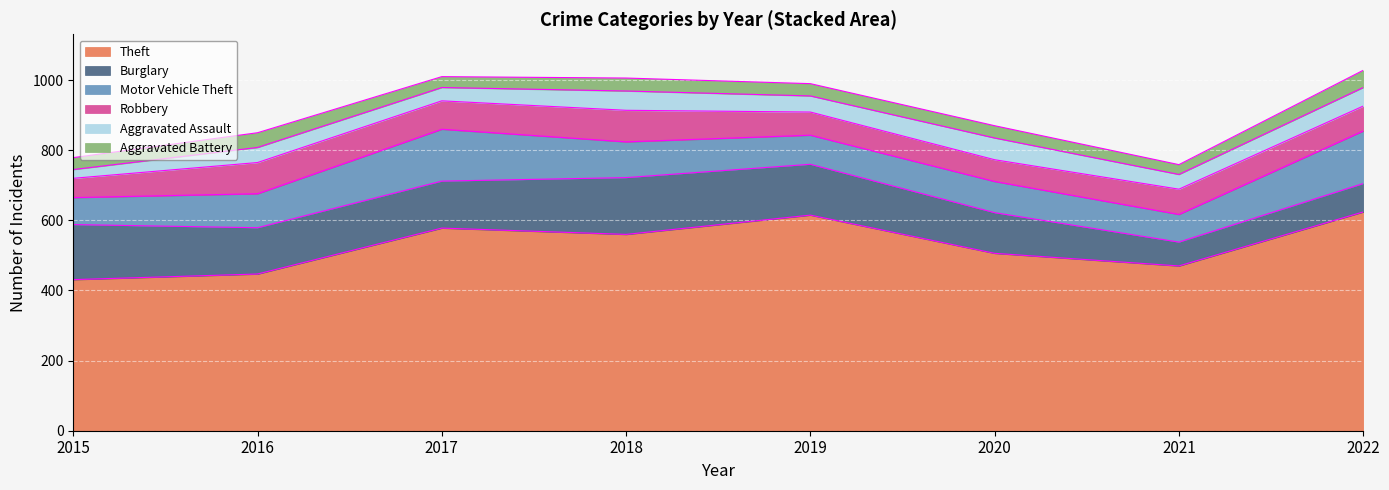

What is the value of the Motor Vehicle Theft point at the 7th from the left?

79